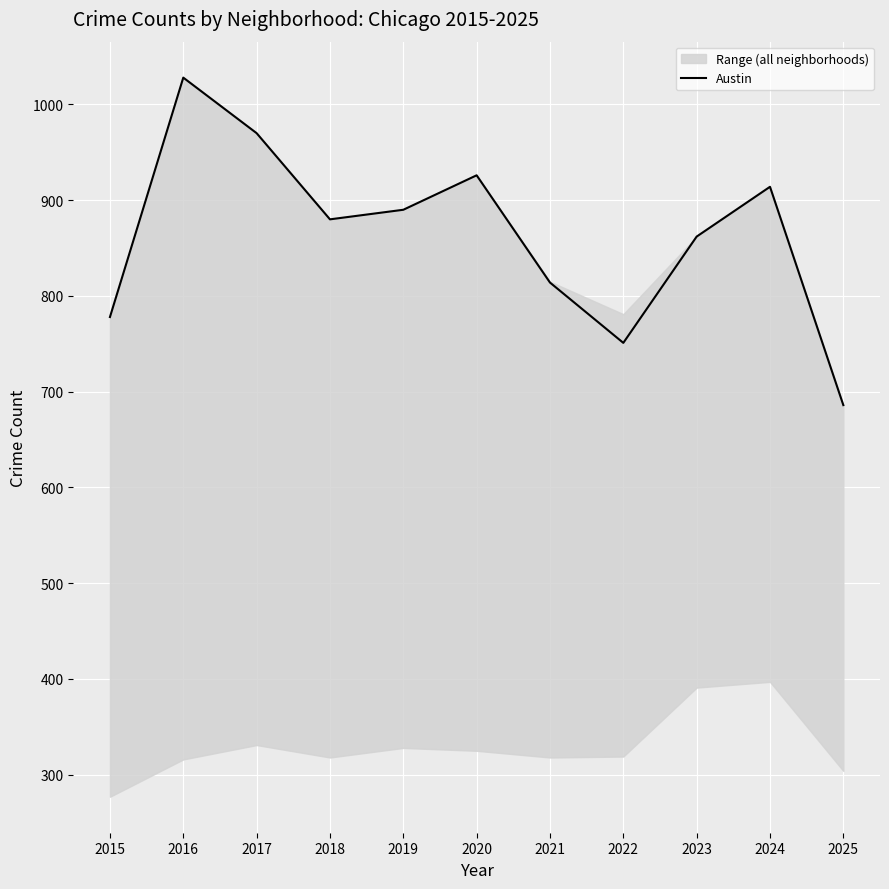

Reading left to right, what are all the values shown in this chart?

2015=778	2016=1028	2017=970	2018=880	2019=890	2020=926	2021=814	2022=751	2023=862	2024=914	2025=686